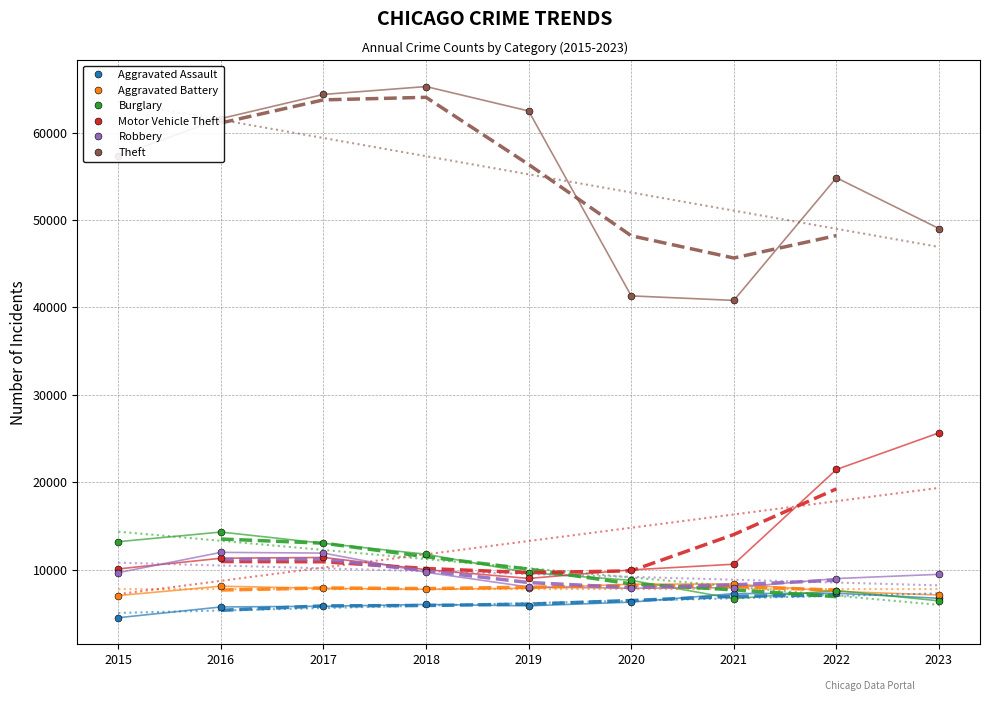

What is the highest value of the Motor Vehicle Theft series?

25642